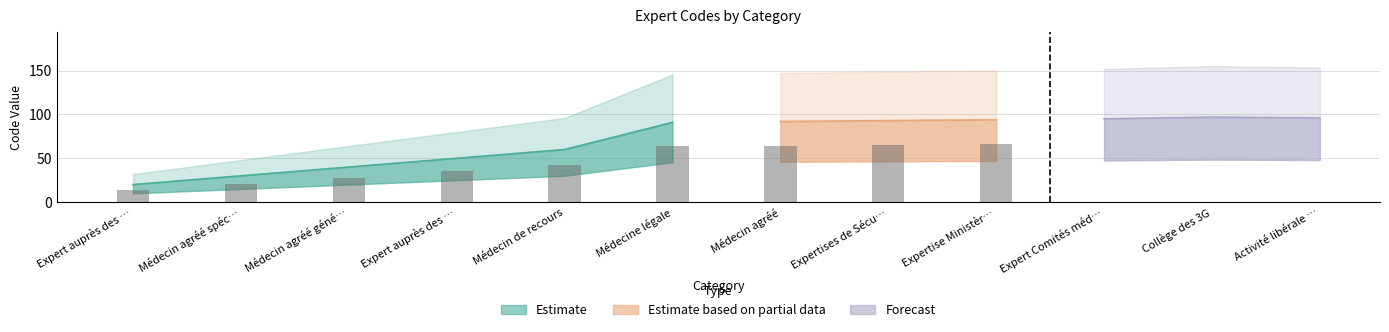

List the labels in order of value, smallest first.

Expert auprès des tribunaux, Médecin agréé spécialiste, Médecin agréé généraliste, Expert auprès des assurances, Médecin de recours, Médecine légale, Médecin agréé, Expertises de Sécurité Sociale, Expertise Ministère anciens combattants, Expert Comités médicaux, Activité libérale contrôle absentéisme, Collège des 3G